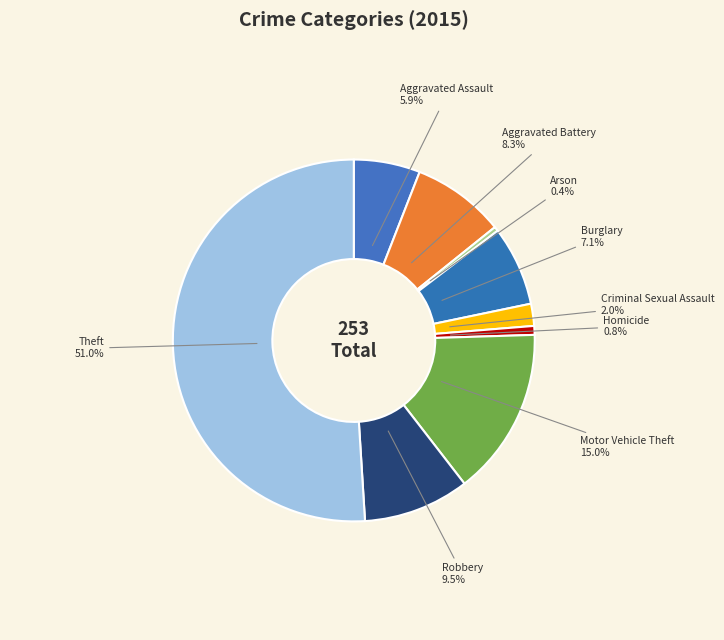

How many slices are in this pie chart?

9